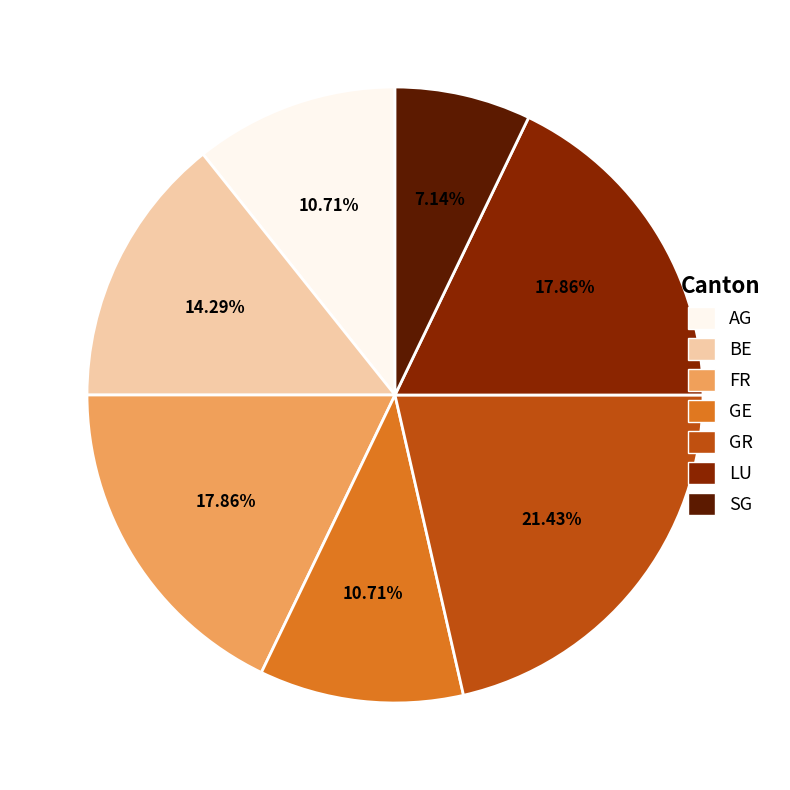

Which slice is the largest?

GR